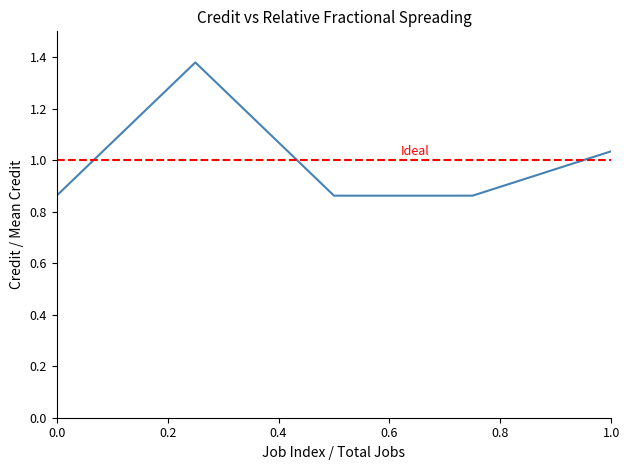

How many lines are shown in the chart?

1